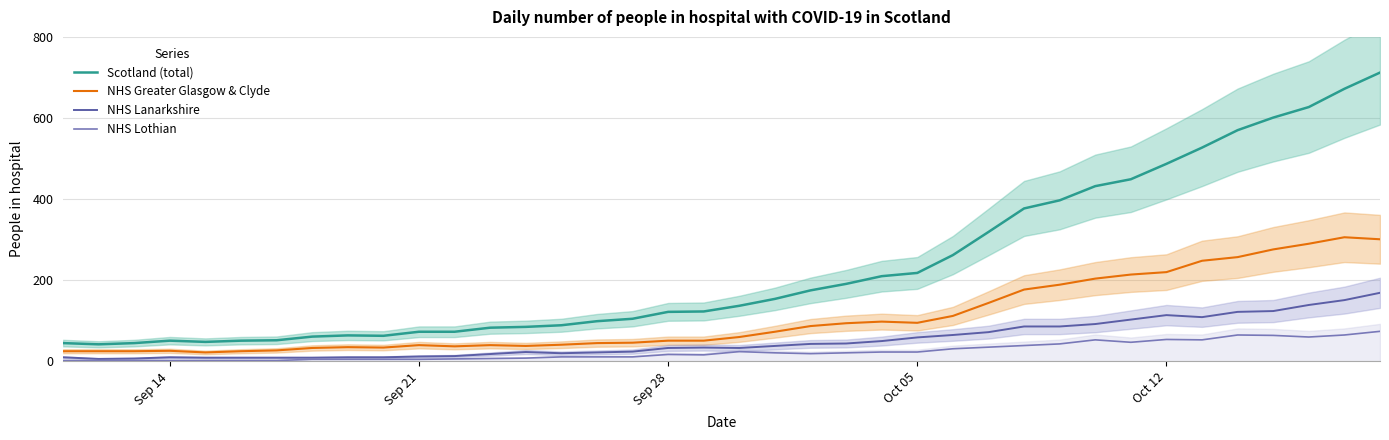

In Scotland (total), how many points are higher than both neighbors (excluding endpoints)?

2